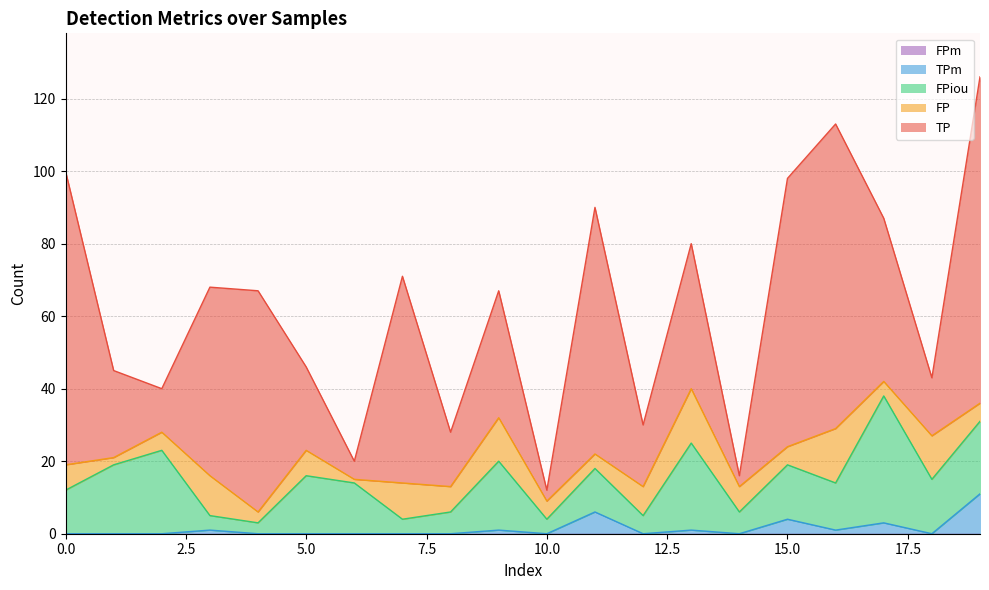

Count the number of data series in this chart.

5